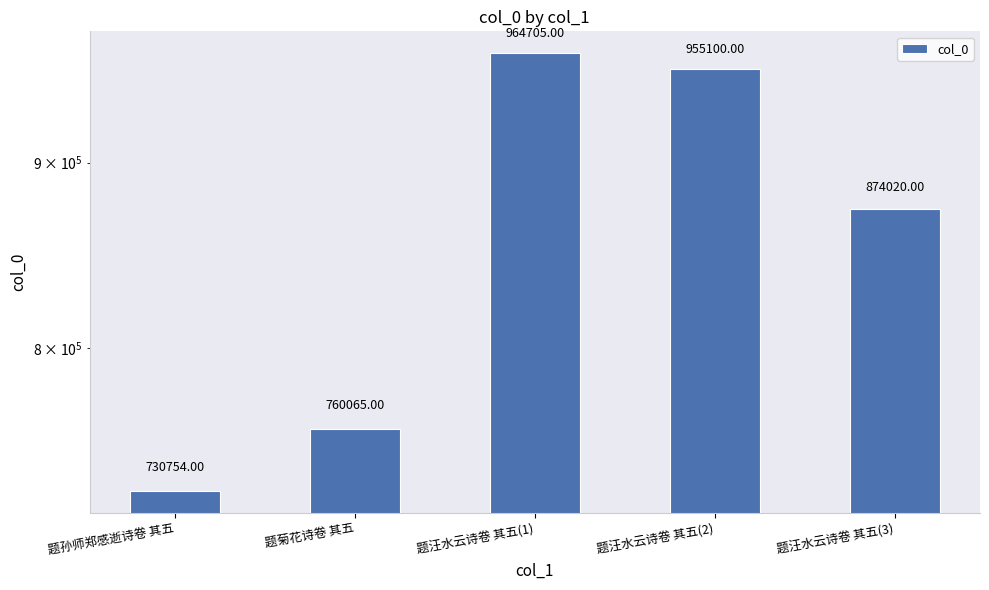

What is the smallest value displayed?

730754